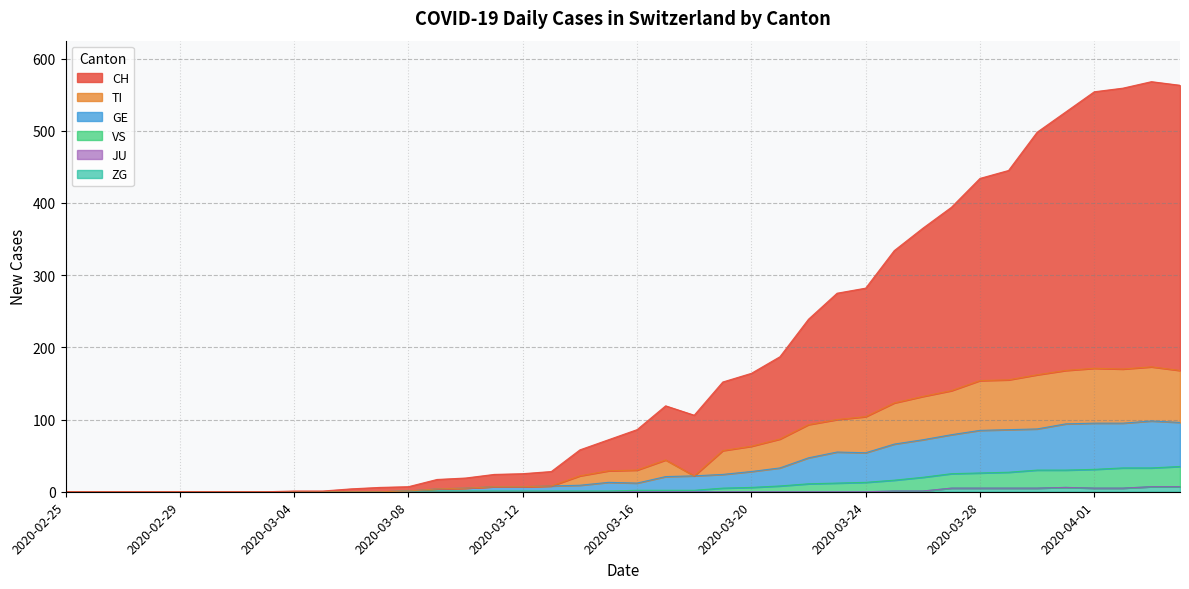

Count the number of categories in the chart.

40